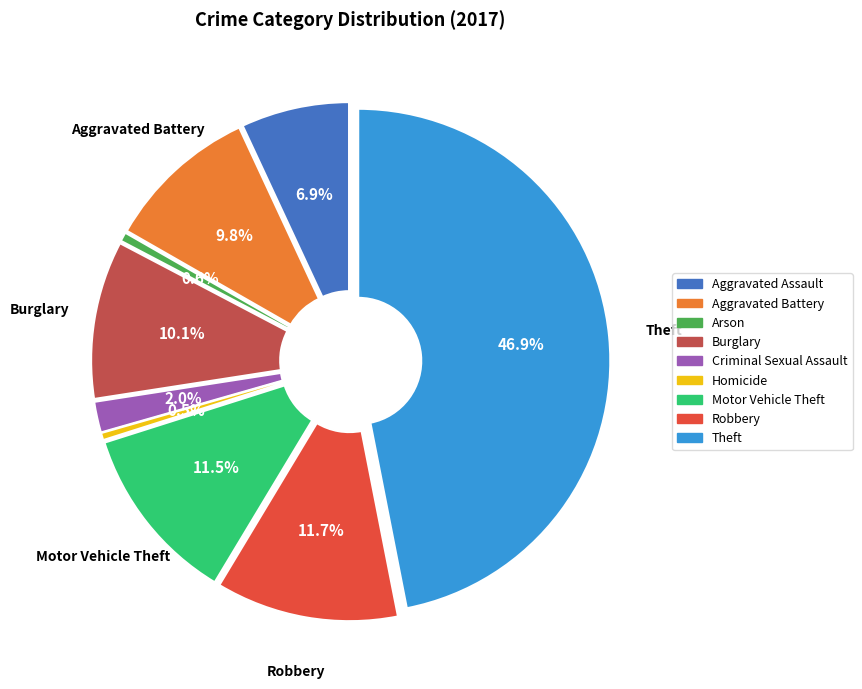

The Arson slice represents 1% of the pie. True or false?

True